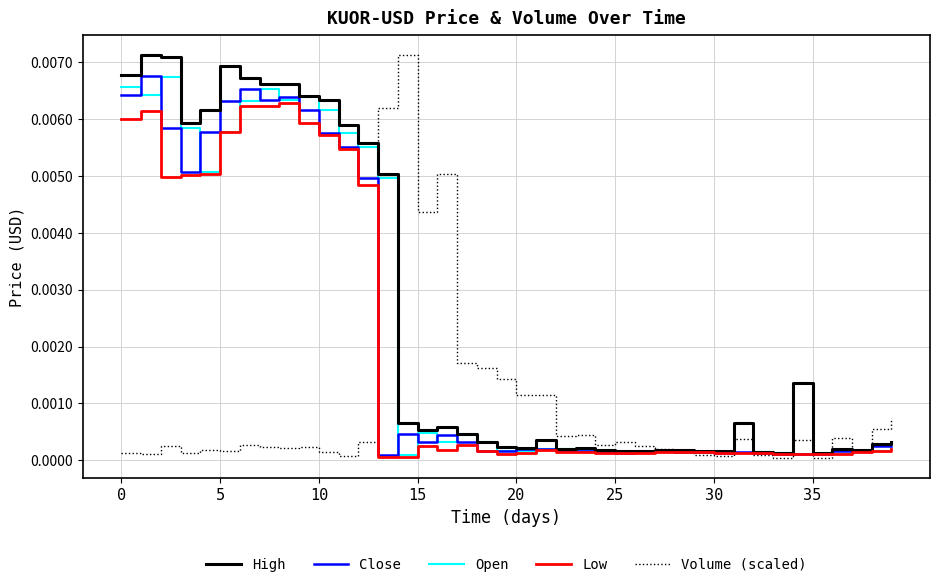

True or false: High and Volume (scaled) cross at least once.

True